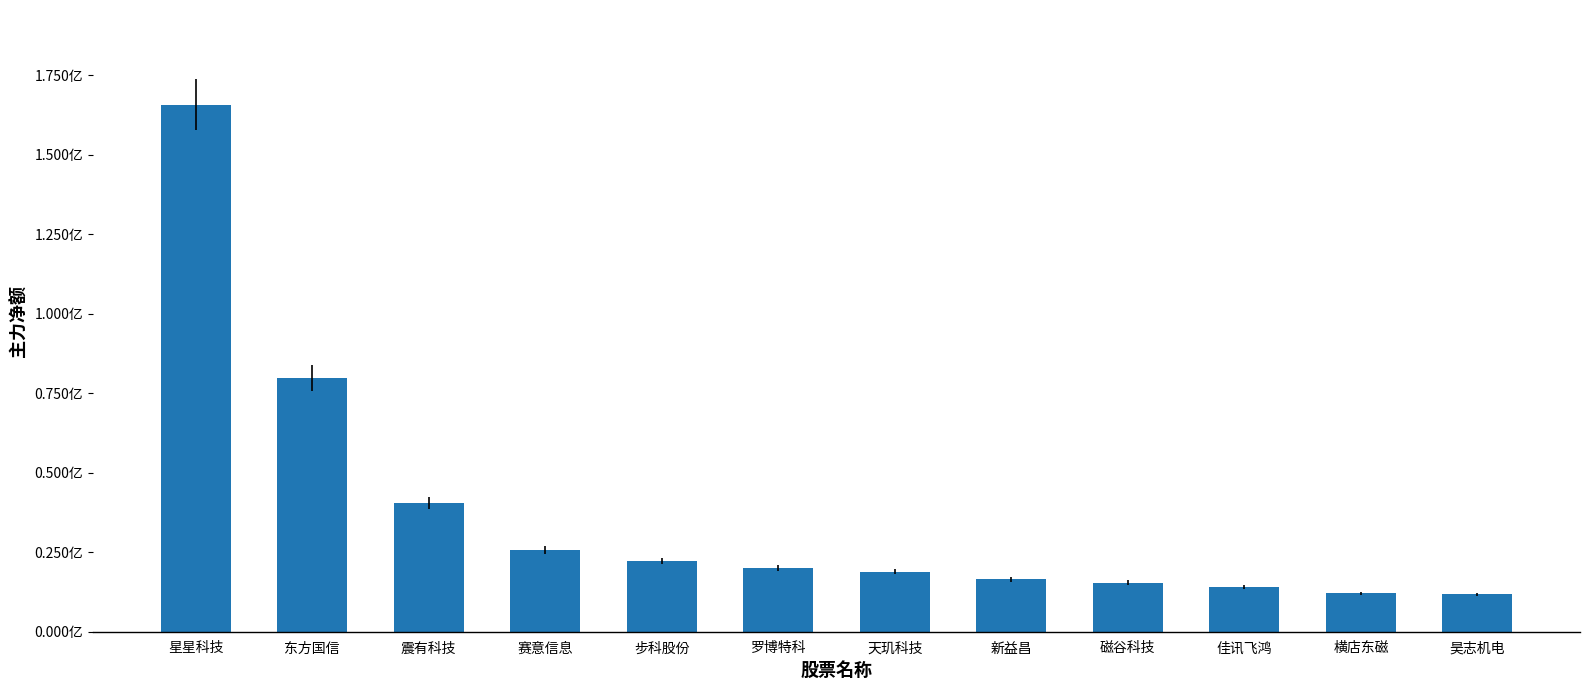

What is the minimum value shown in the chart?

11774832